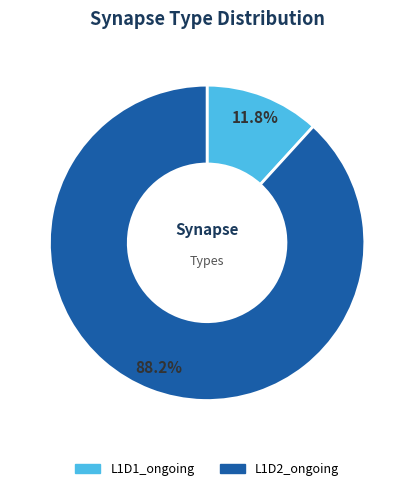

How many slices are in this pie chart?

2